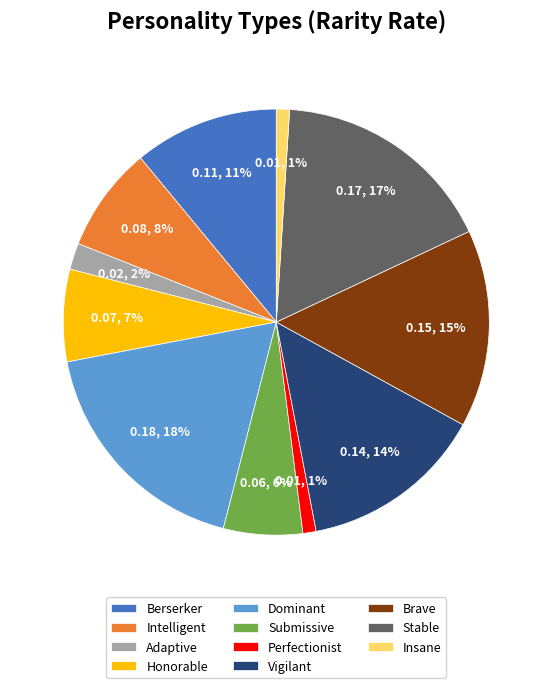

Between Vigilant and Insane, which is larger?

Vigilant